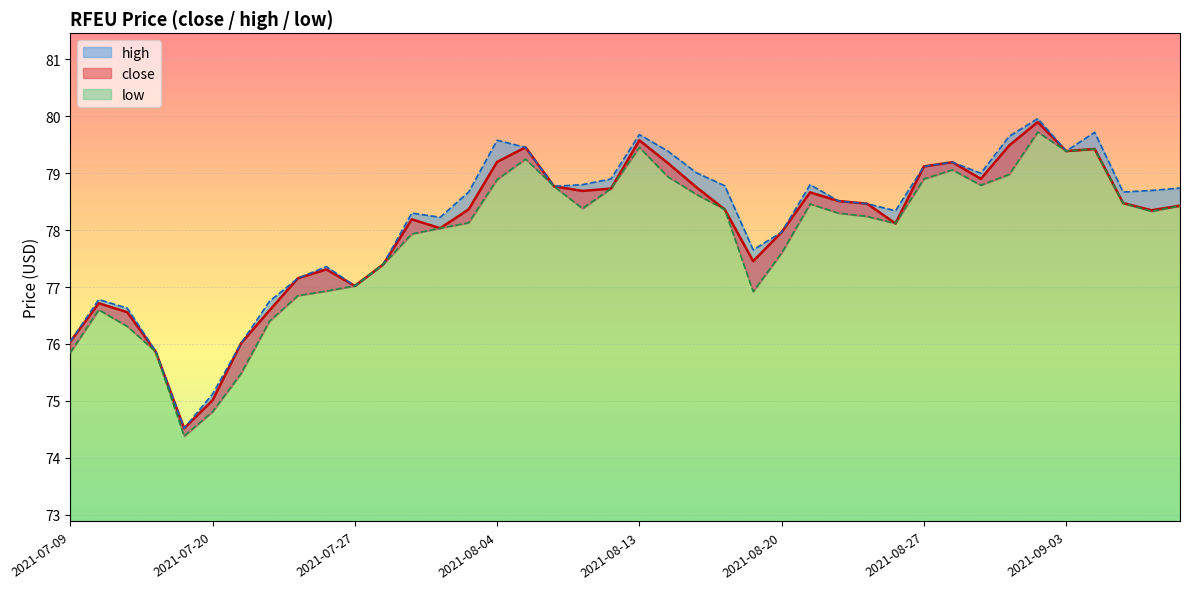

True or false: close and low cross at least once.

False